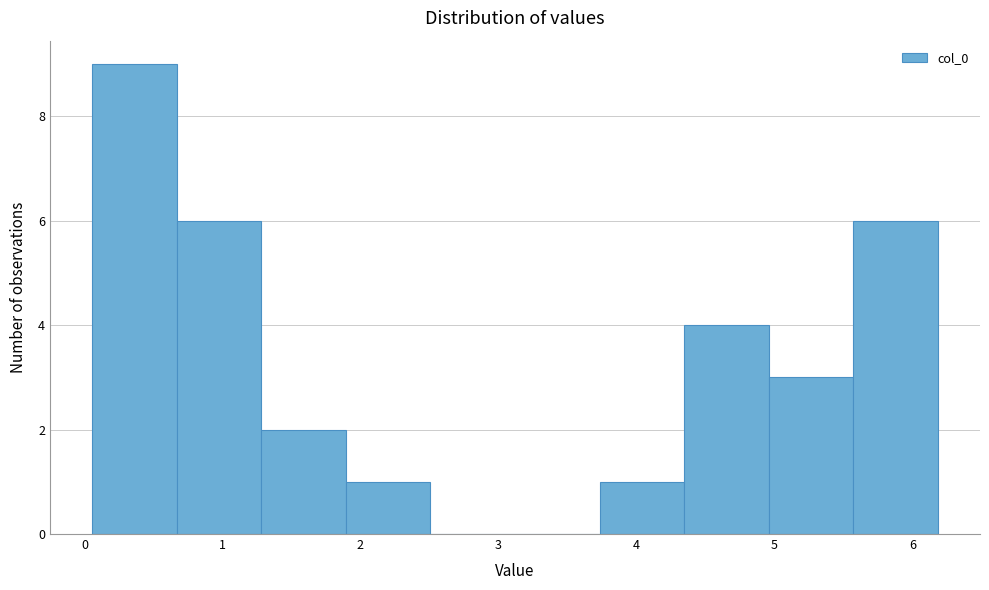

Over which range of the x-axis is the bar tallest?

0.1 to 0.7